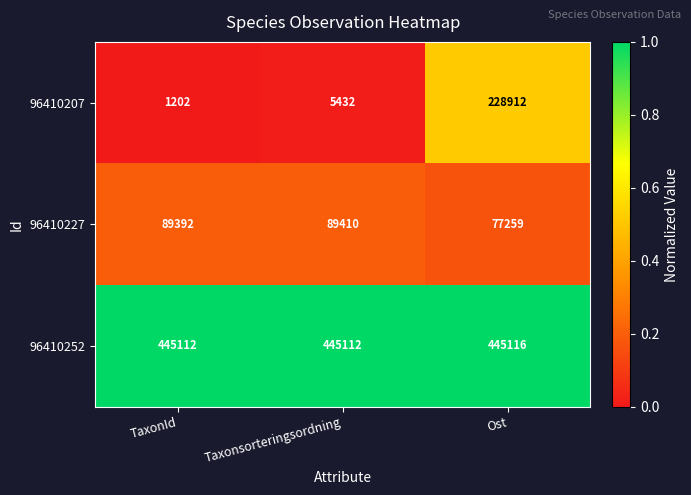

What is the sum of the 96410207 values at Ost and Taxonsorteringsordning?

234344